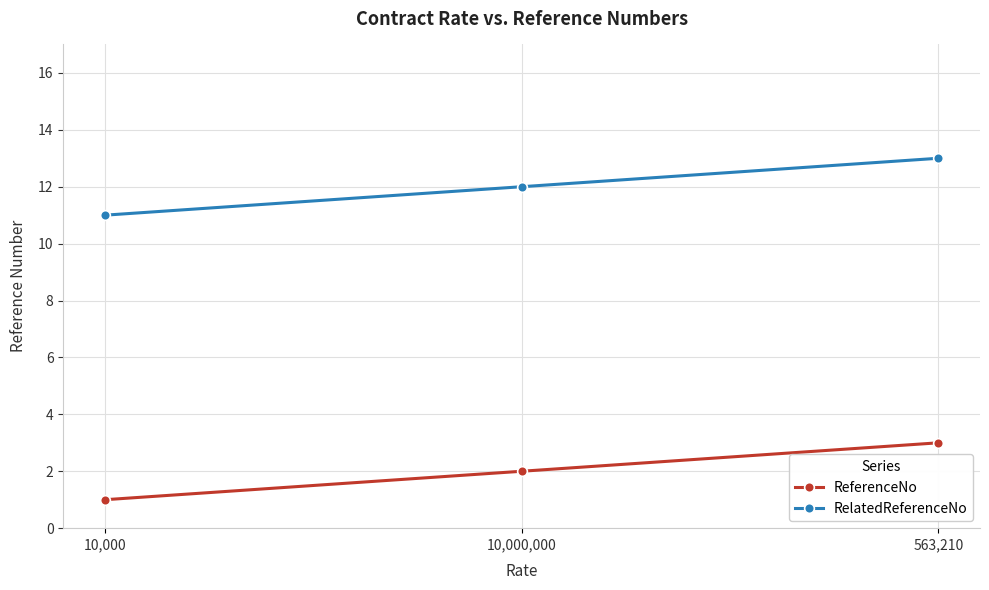

At which category is the sum across all series the highest?

563,210